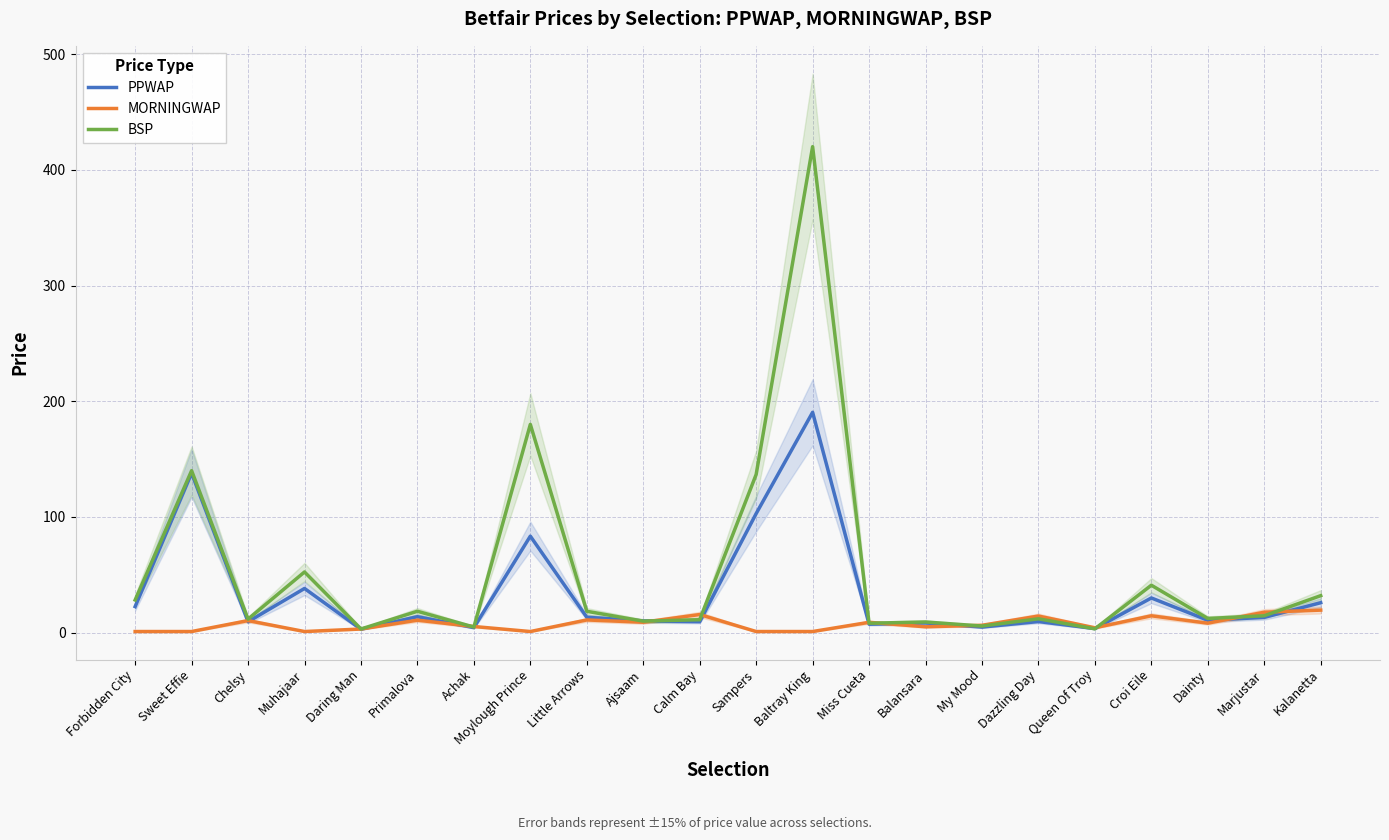

What position from the right is Daring Man?

18